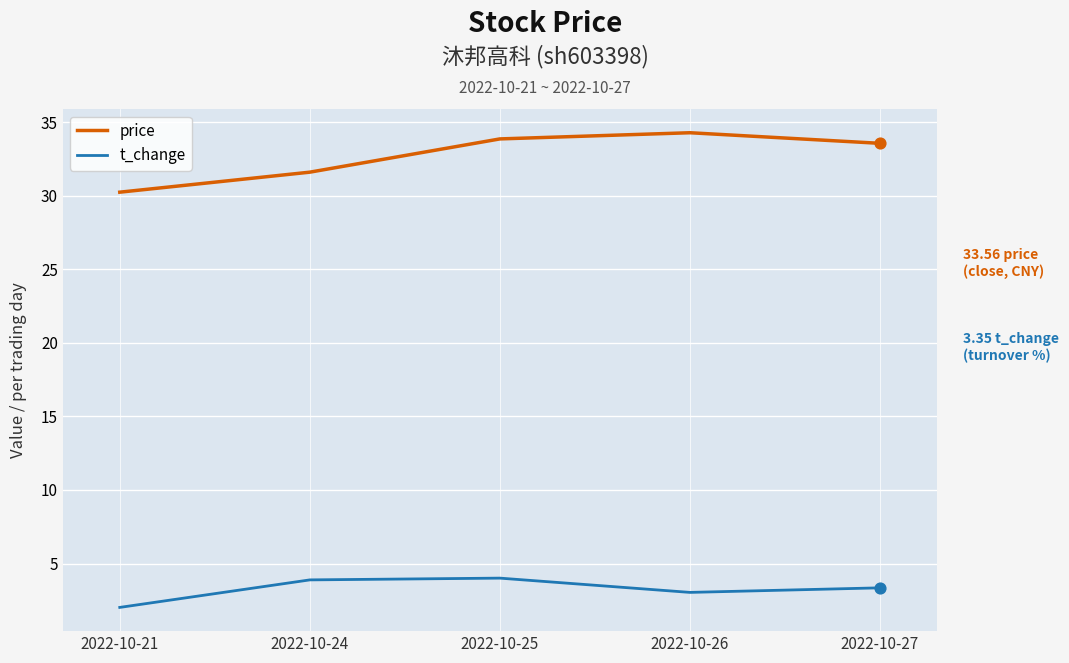

What is the total value across all series at 2022-10-26?

37.3